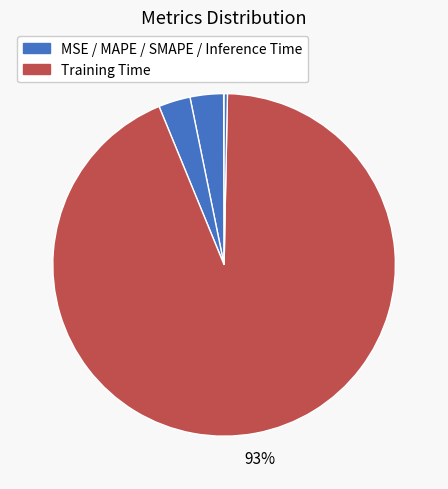

Which category accounts for the majority?

Training Time